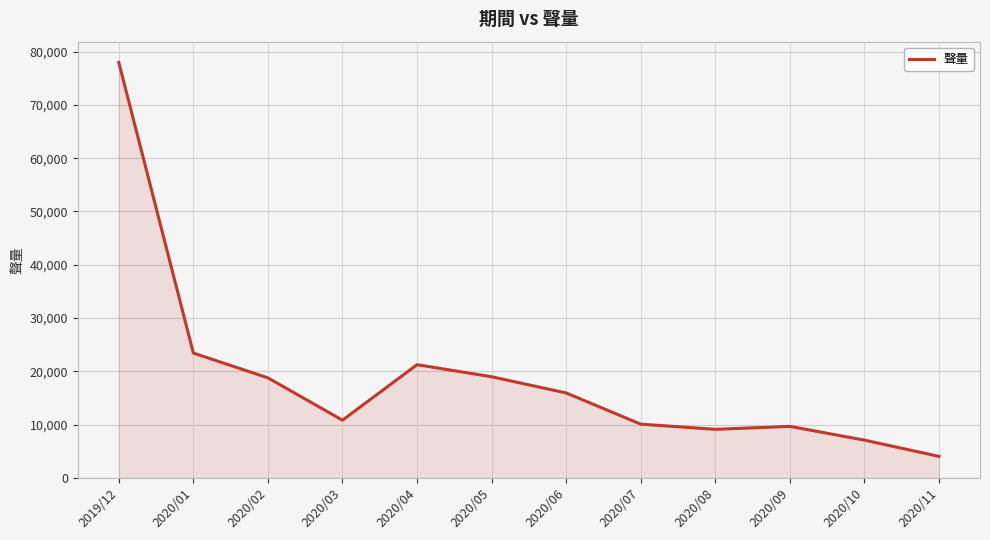

Between 2020/10 and 2019/12, which is larger?

2019/12